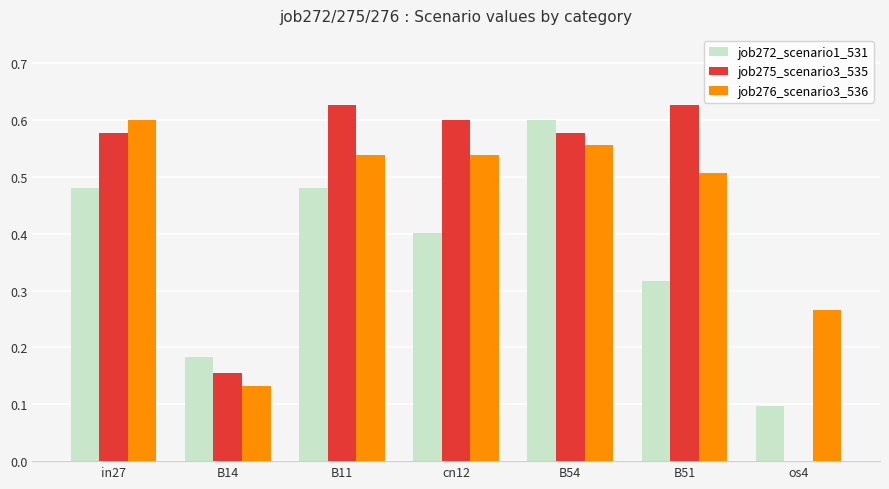

At which label is job272_scenario1_531 closest to 0?

os4